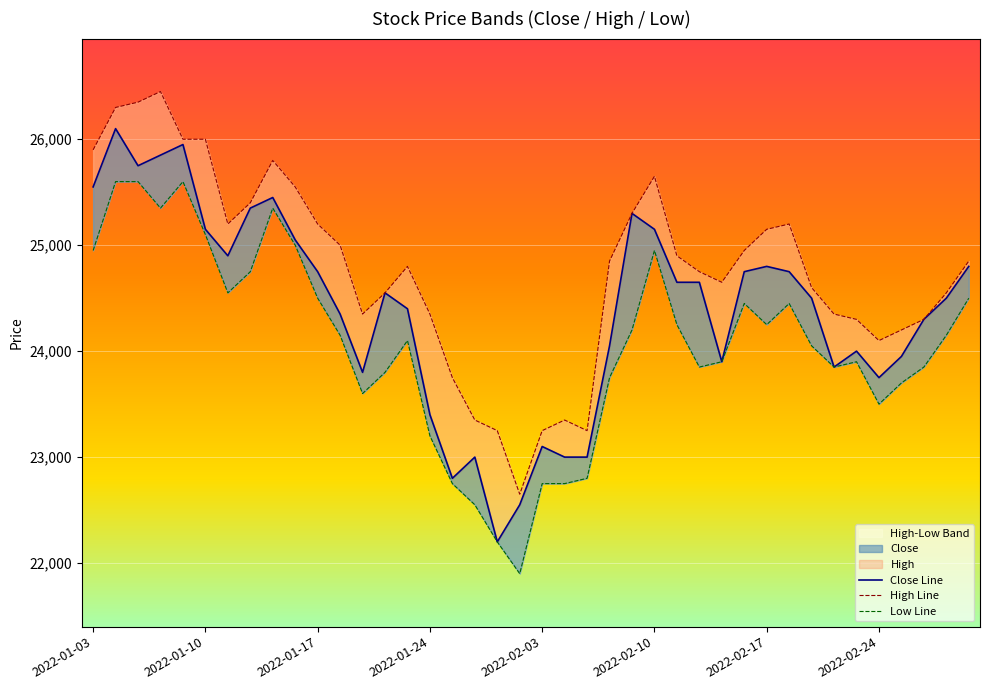

Count the number of categories in the chart.

40